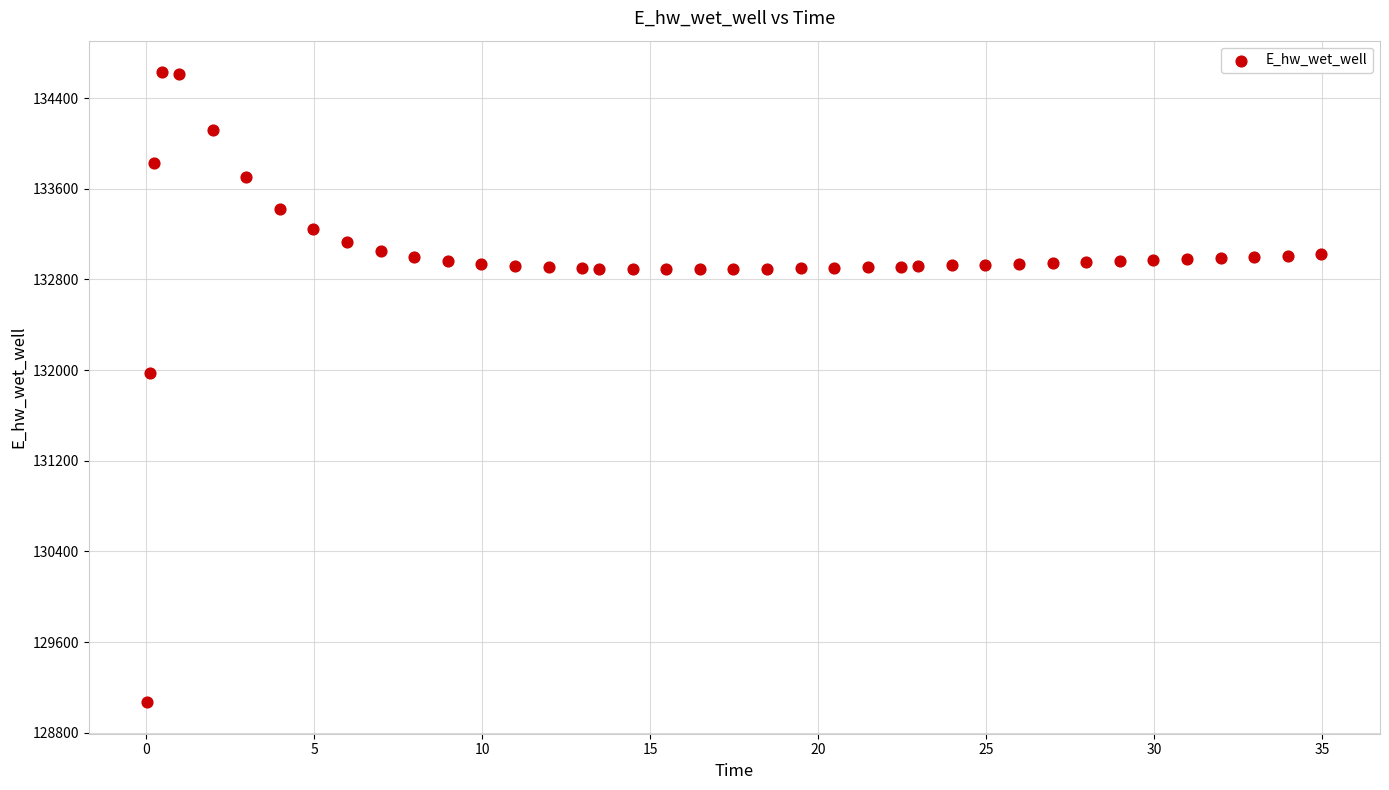

What is the range of Y values (max minus min)?

5557.6